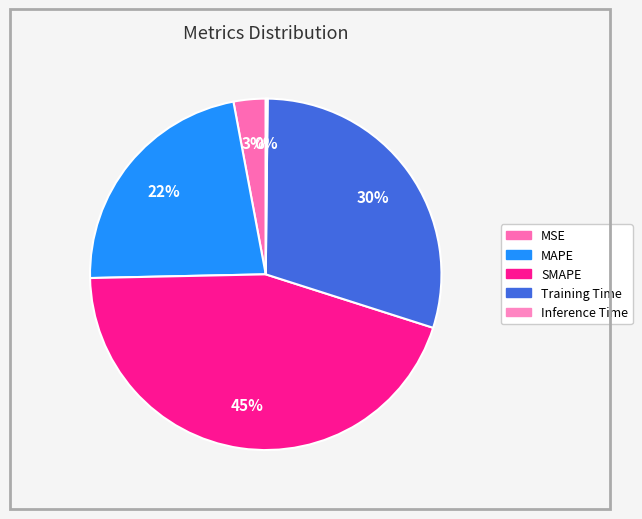

True or false: Training Time accounts for 30% of the total.

True